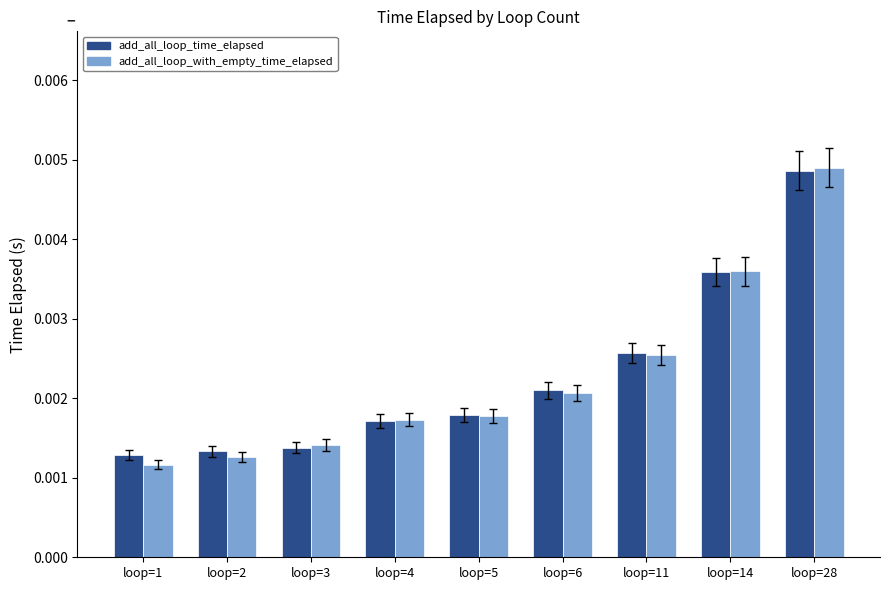

Which series changed the most between loop=4 and loop=6?

add_all_loop_time_elapsed